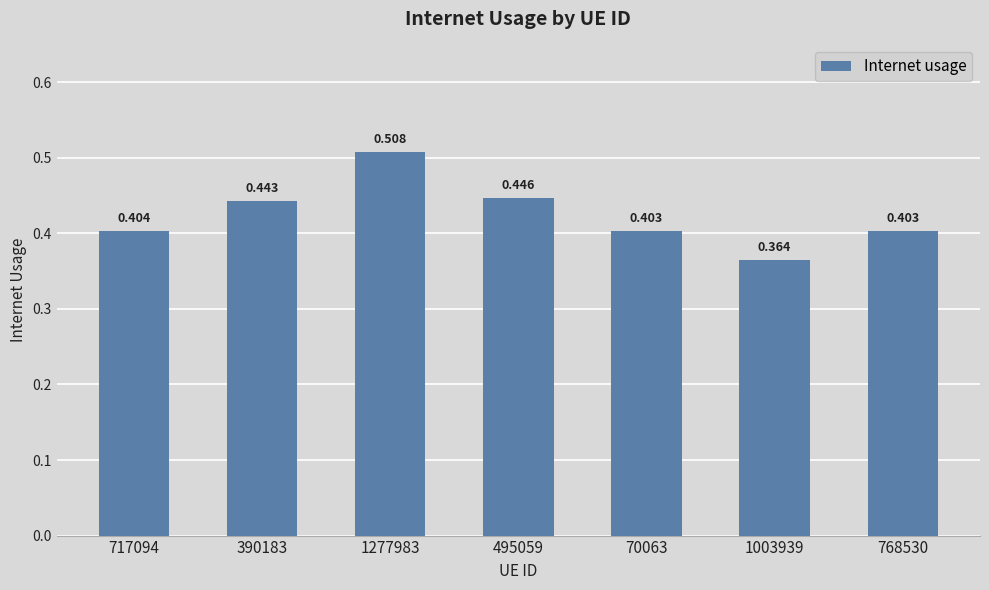

Is it true that the value at 495059 is 0.6?

False